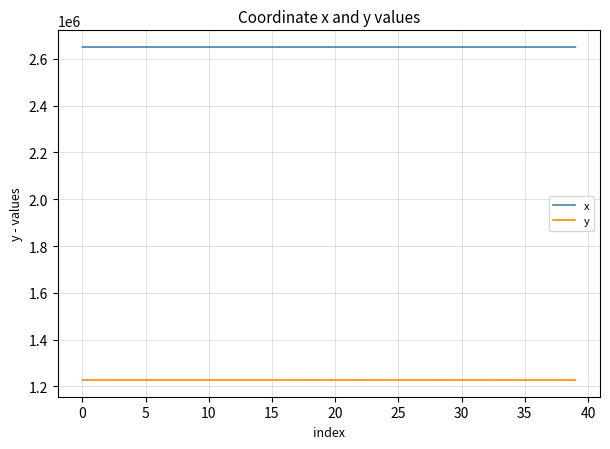

Which series has the largest total across all categories?

x